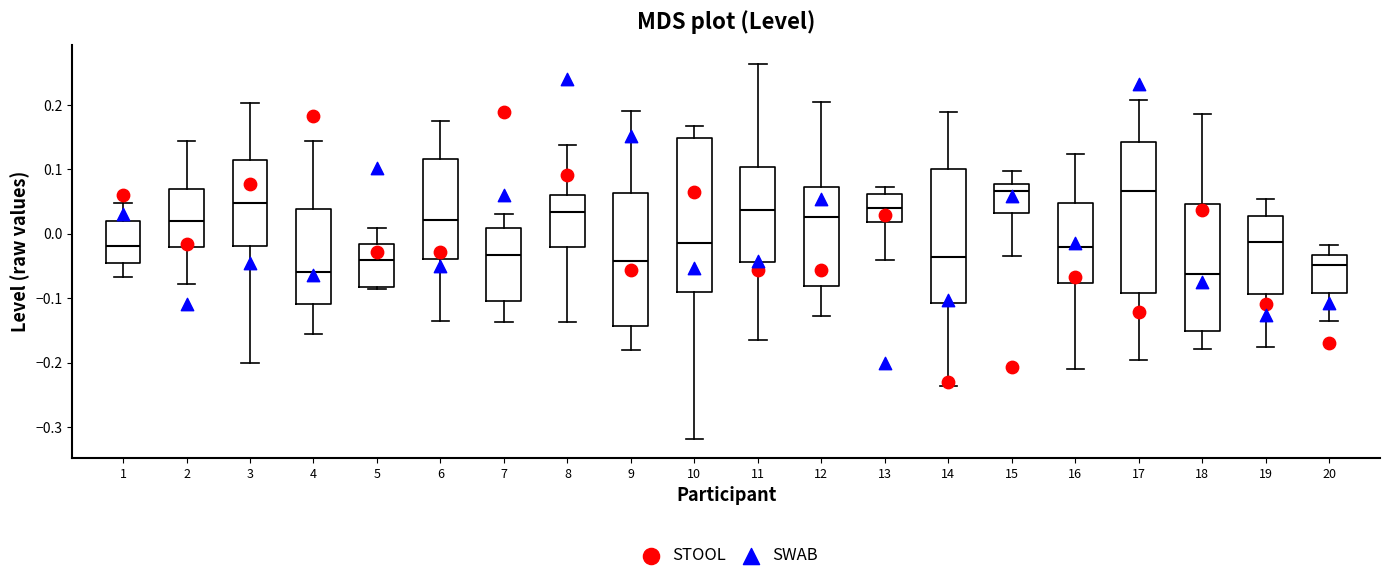

Where is the upper edge of the box at x = 2 on the y-axis? The values are not printed on the chart, so give them approximately, as read against the axis.

0.07